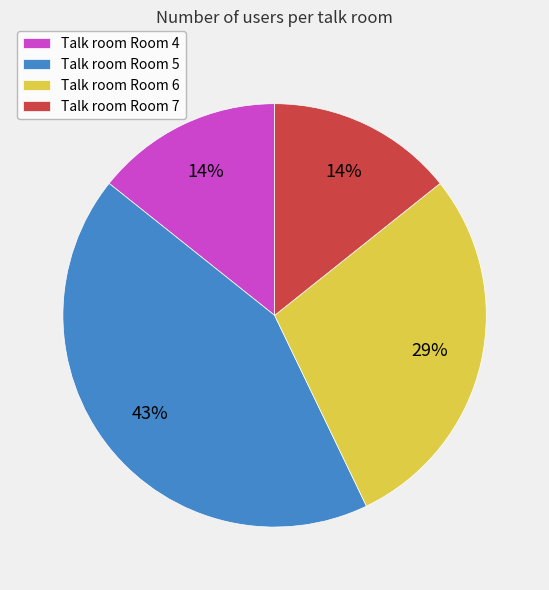

What is the largest slice in the pie chart?

Talk room Room 5